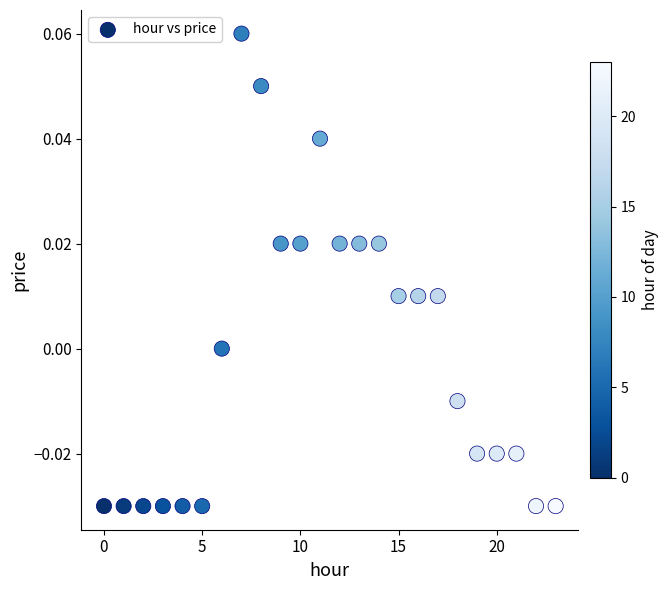

How many points are shown in the scatter plot?

24